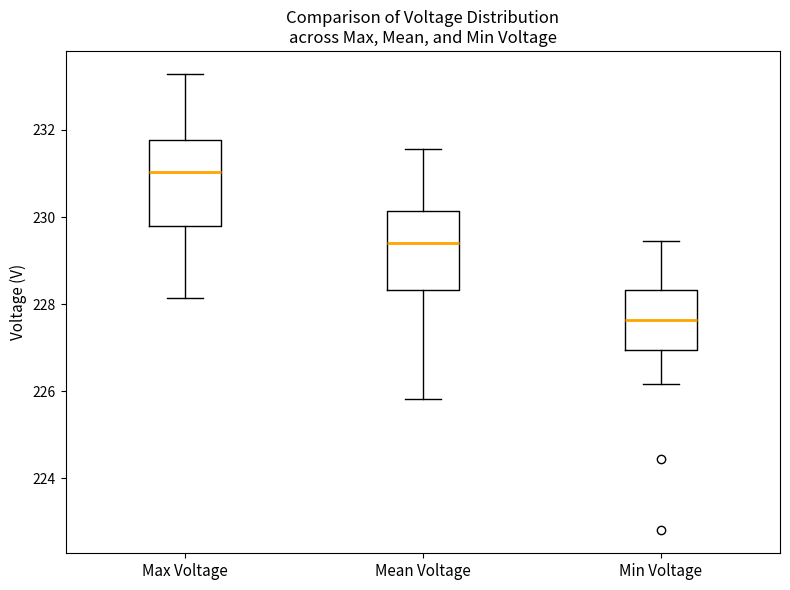

Where is the upper edge of the box for Max Voltage on the y-axis? The values are not printed on the chart, so give them approximately, as read against the axis.

231.8